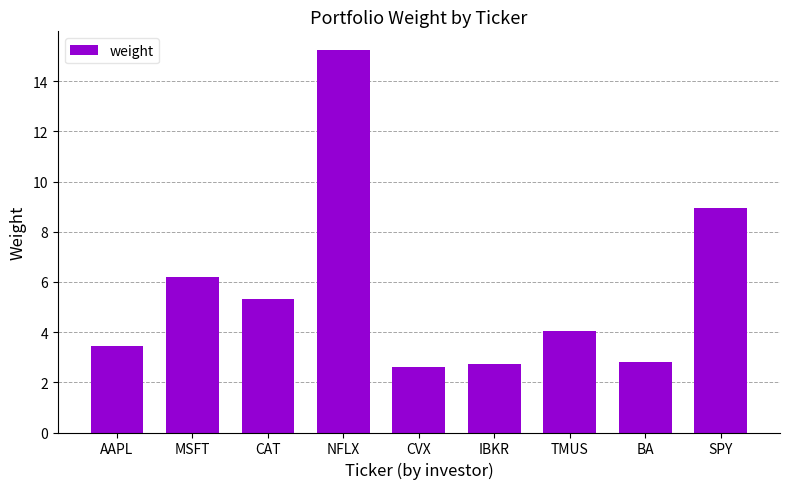

What is the label of the 6th bar from the left?

IBKR